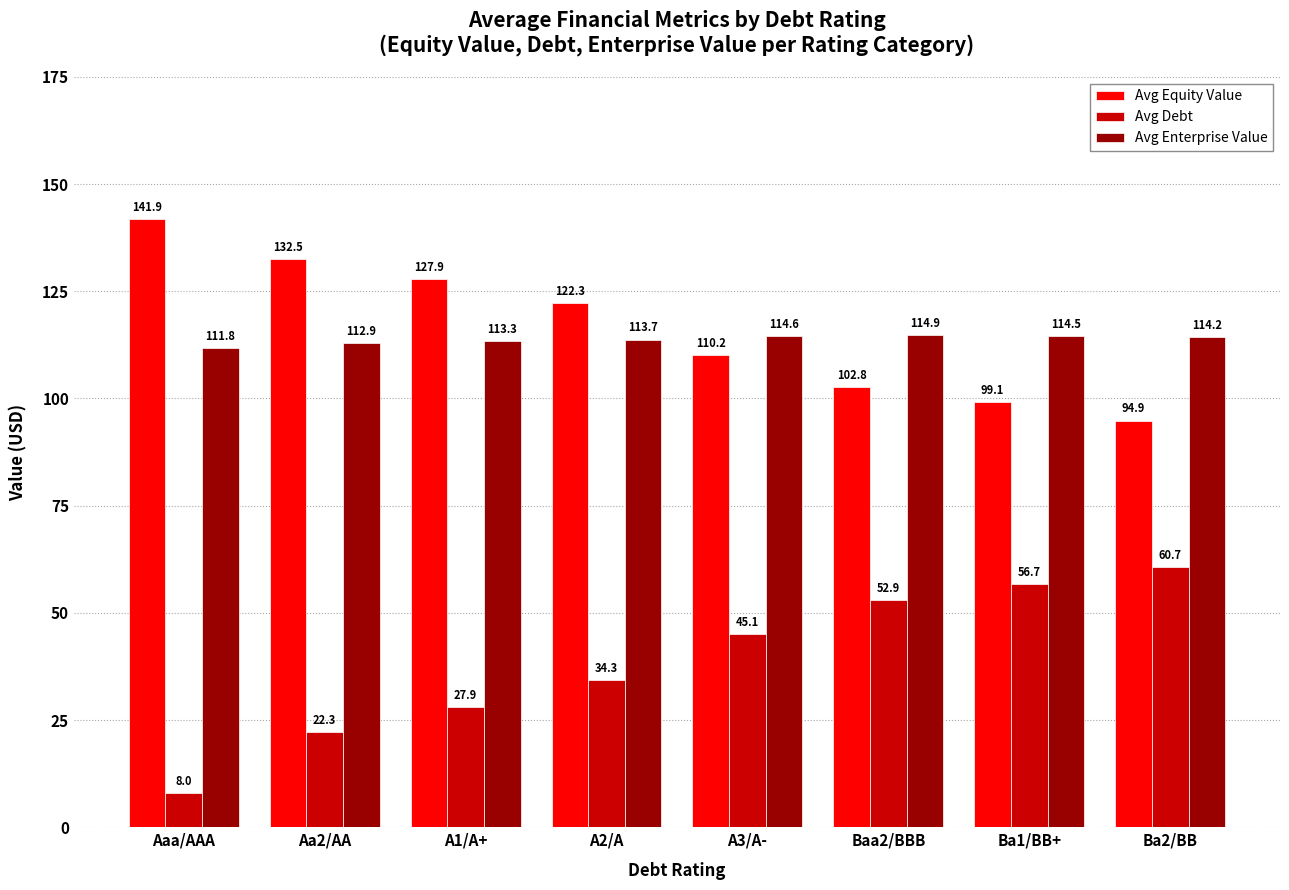

What are all the series names shown in the legend?

Avg Equity Value, Avg Debt, Avg Enterprise Value